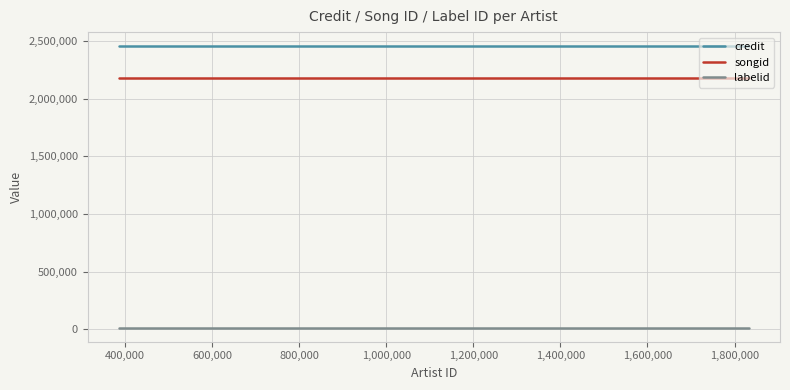

Which series has the largest total across all categories?

credit